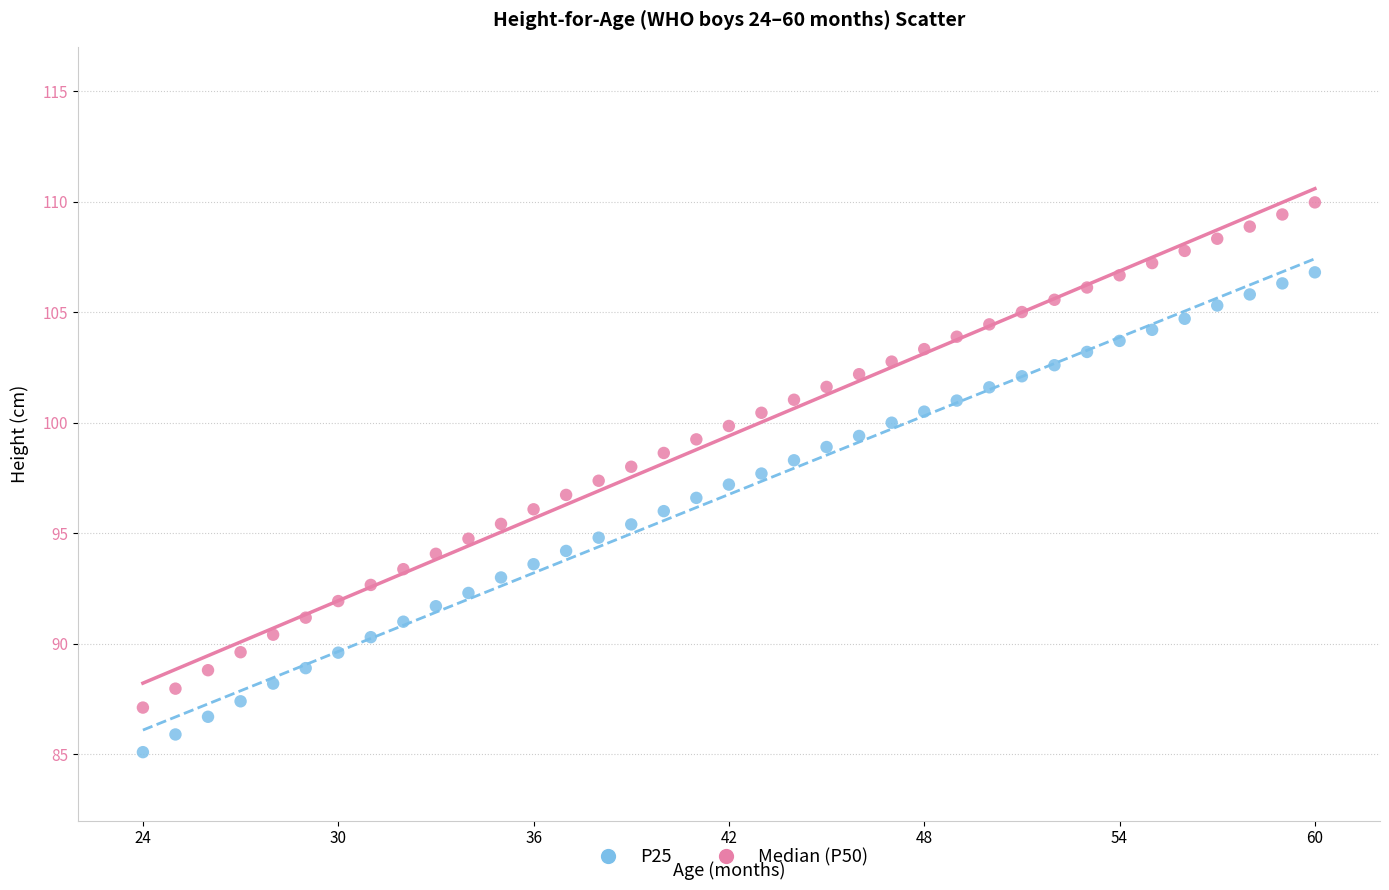

Across all data points, what is the range of Y values (max minus min)?

24.9